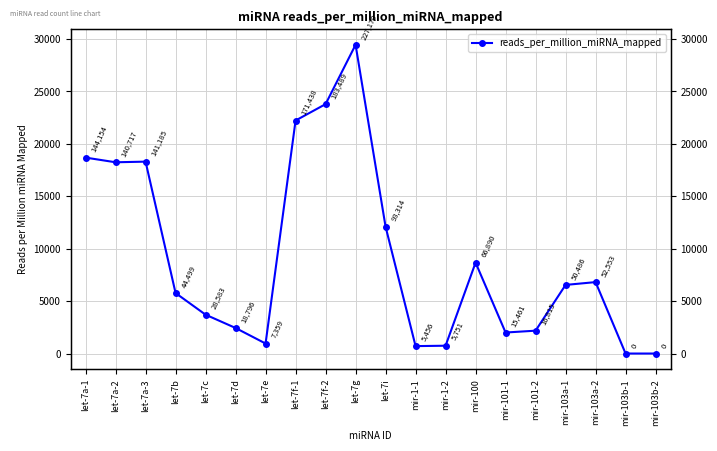

Rank the categories by value from lowest to highest.

mir-103b-1, mir-103b-2, mir-1-1, mir-1-2, let-7e, mir-101-1, mir-101-2, let-7d, let-7c, let-7b, mir-103a-1, mir-103a-2, mir-100, let-7i, let-7a-2, let-7a-3, let-7a-1, let-7f-1, let-7f-2, let-7g